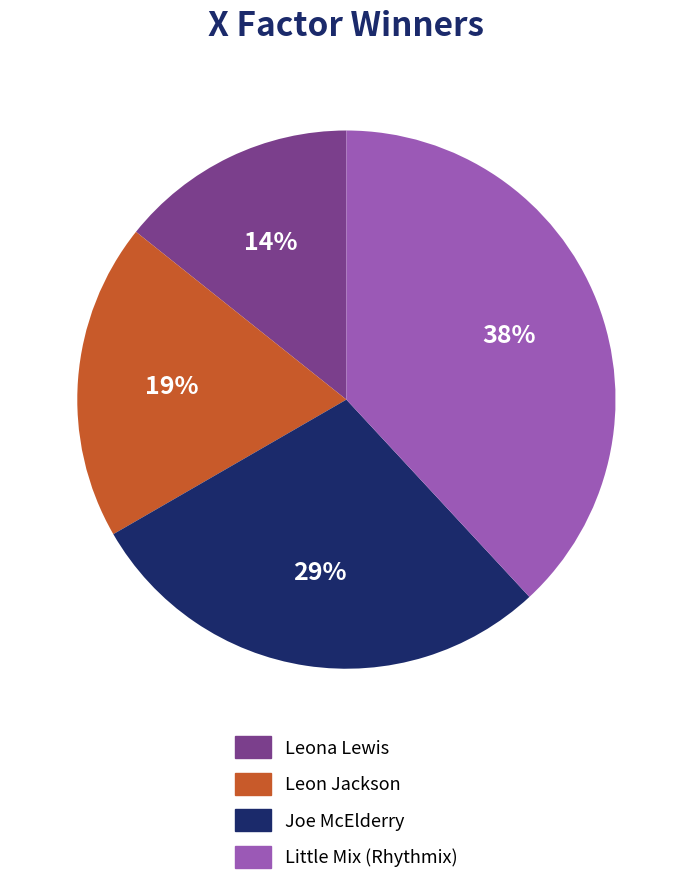

Which slice is the smallest?

Leona Lewis